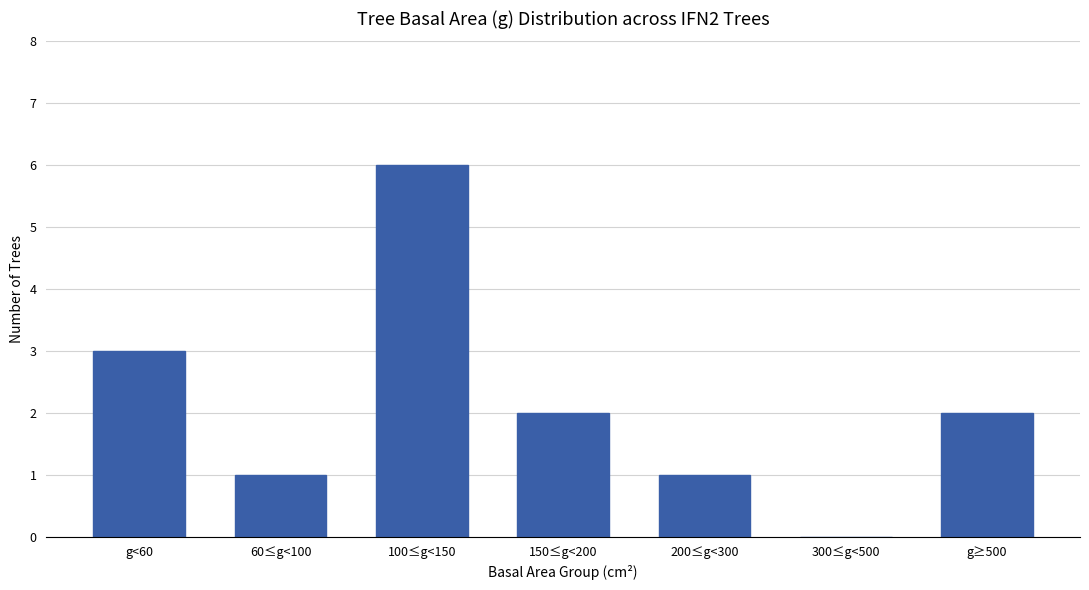

True or false: the data shows 2 at g<60.

False